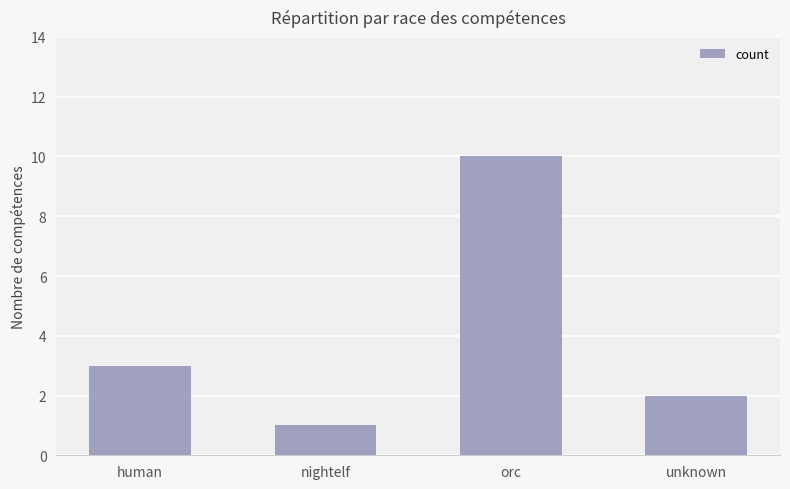

What is the label of the 1st bar from the right?

unknown